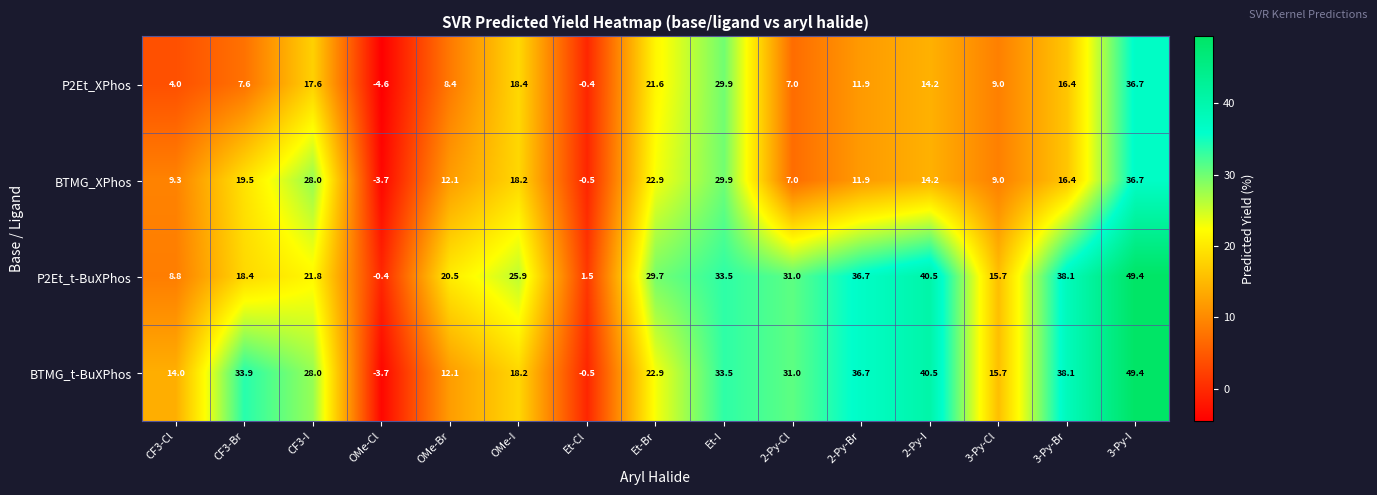

Rank the categories by P2Et_XPhos value from lowest to highest.

OMe-Cl, Et-Cl, CF3-Cl, 2-Py-Cl, CF3-Br, OMe-Br, 3-Py-Cl, 2-Py-Br, 2-Py-I, 3-Py-Br, CF3-I, OMe-I, Et-Br, Et-I, 3-Py-I